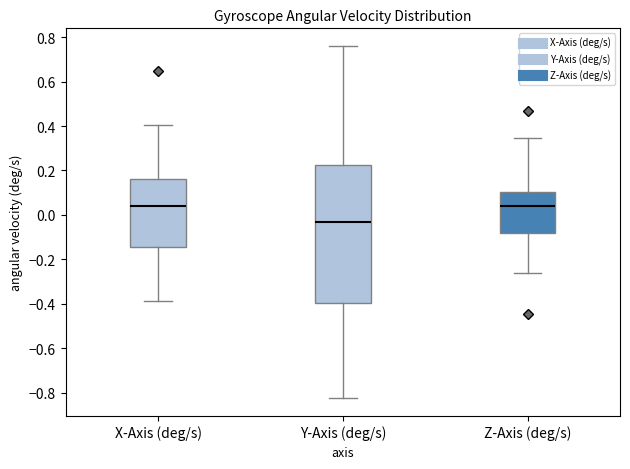

Reading left to right, read every box against the y-axis: the position of its median line, the range the box covers, and the ends of its whiskers. The values are not printed on the chart, so give them approximately, as read against the axis.

X-Axis (deg/s): median 0.04, box -0.14 to 0.16, whiskers -0.38 to 0.40
Y-Axis (deg/s): median -0.04, box -0.40 to 0.22, whiskers -0.82 to 0.76
Z-Axis (deg/s): median 0.04, box -0.08 to 0.10, whiskers -0.26 to 0.34